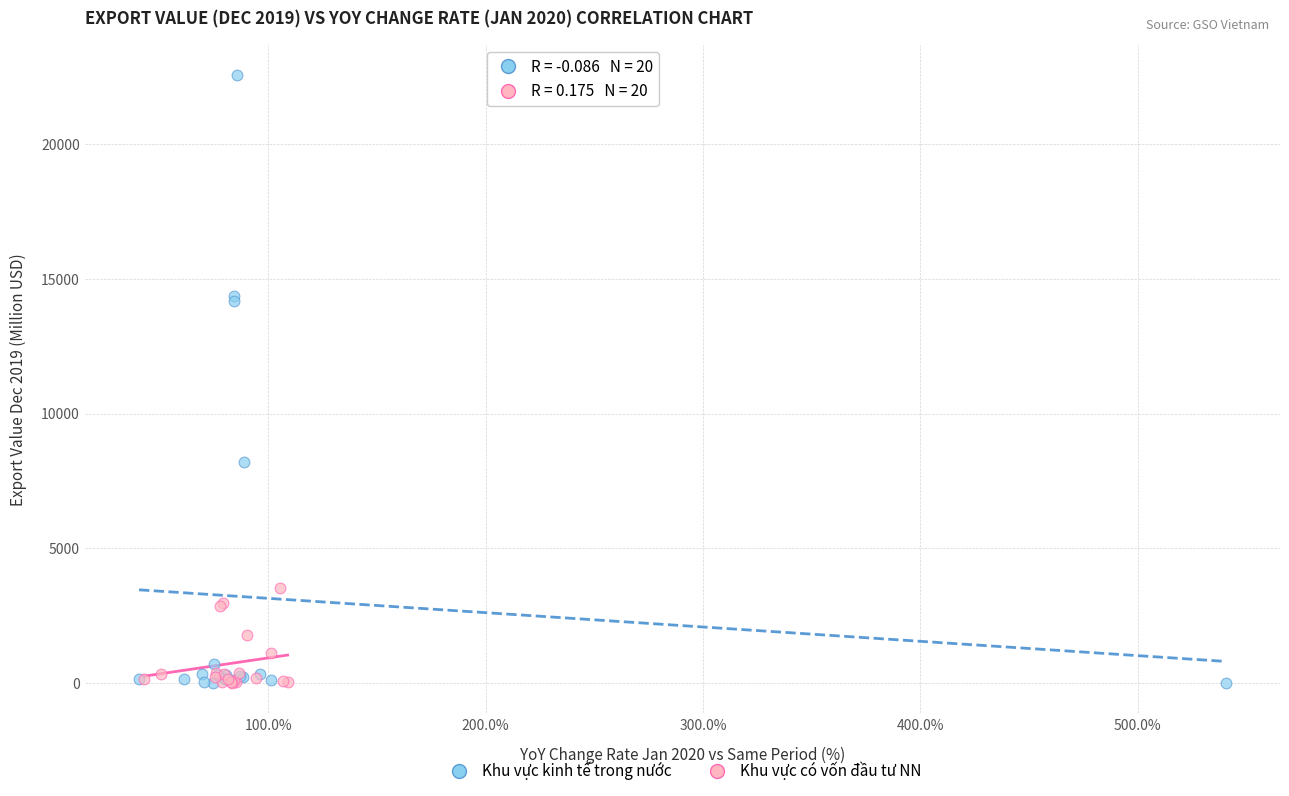

Which series has the largest Y range (max minus min)?

Khu vực kinh tế trong nước